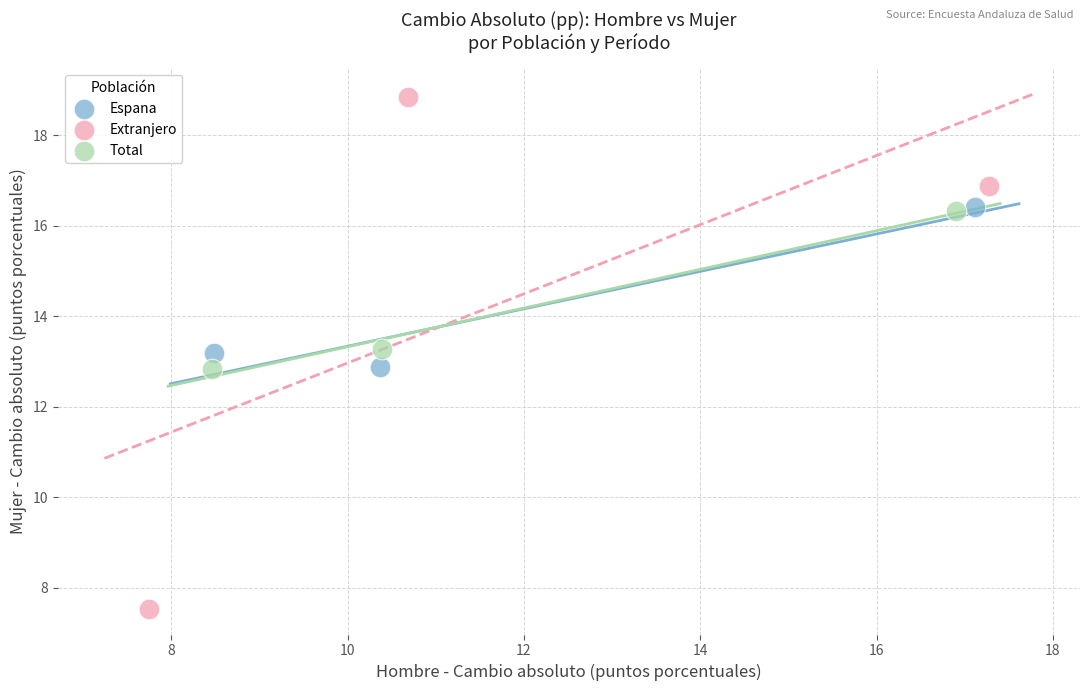

Which series reaches the maximum Y coordinate?

Extranjero